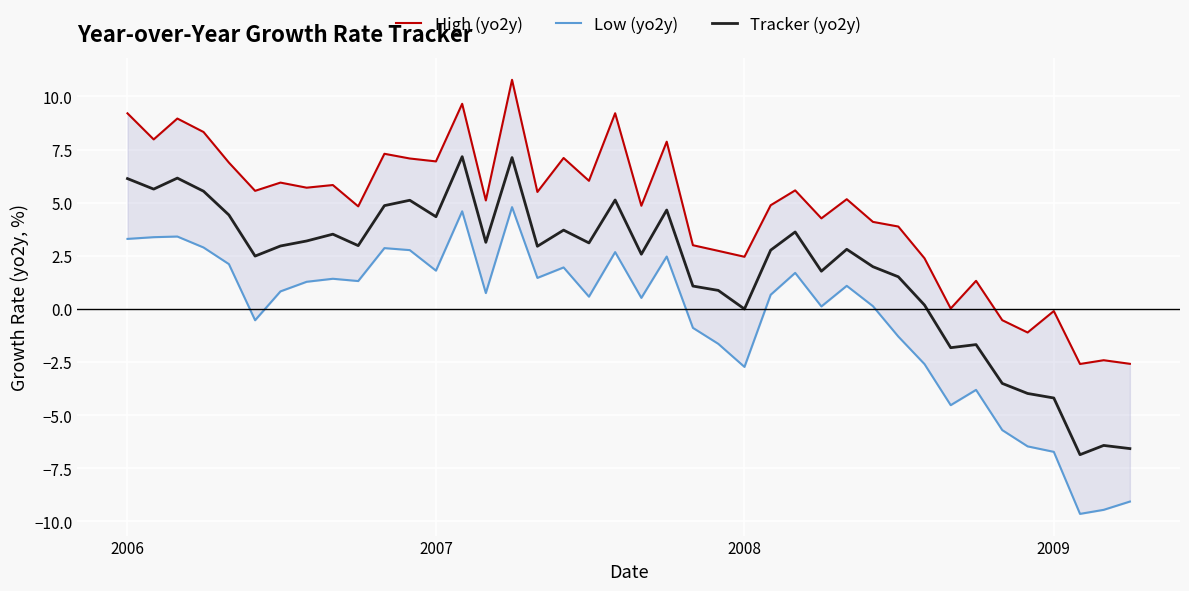

Rank the series by their maximum value, from highest to lowest.

High (yo2y), Tracker (yo2y), Low (yo2y)